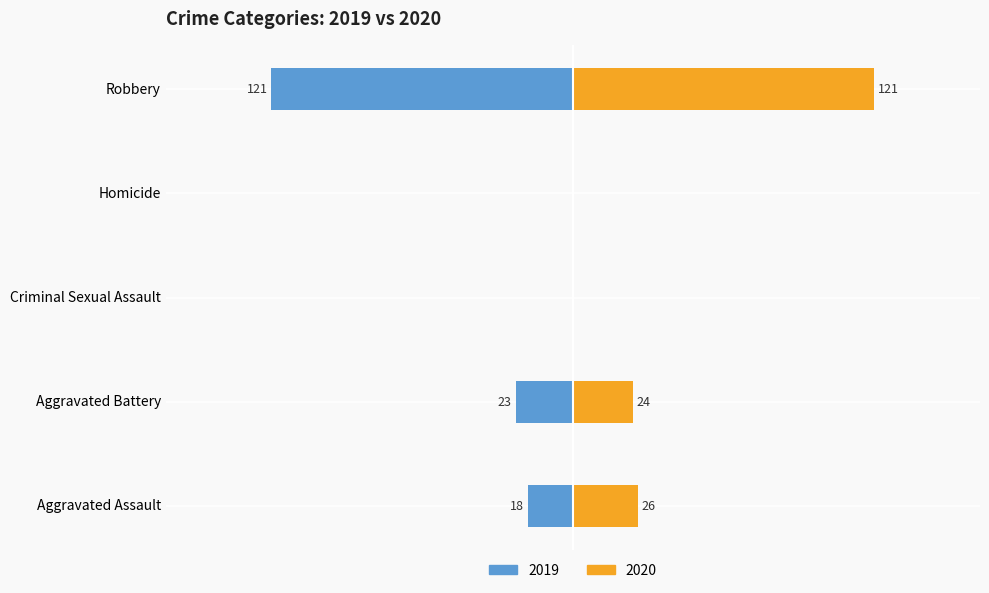

What position from the right is Homicide?

2